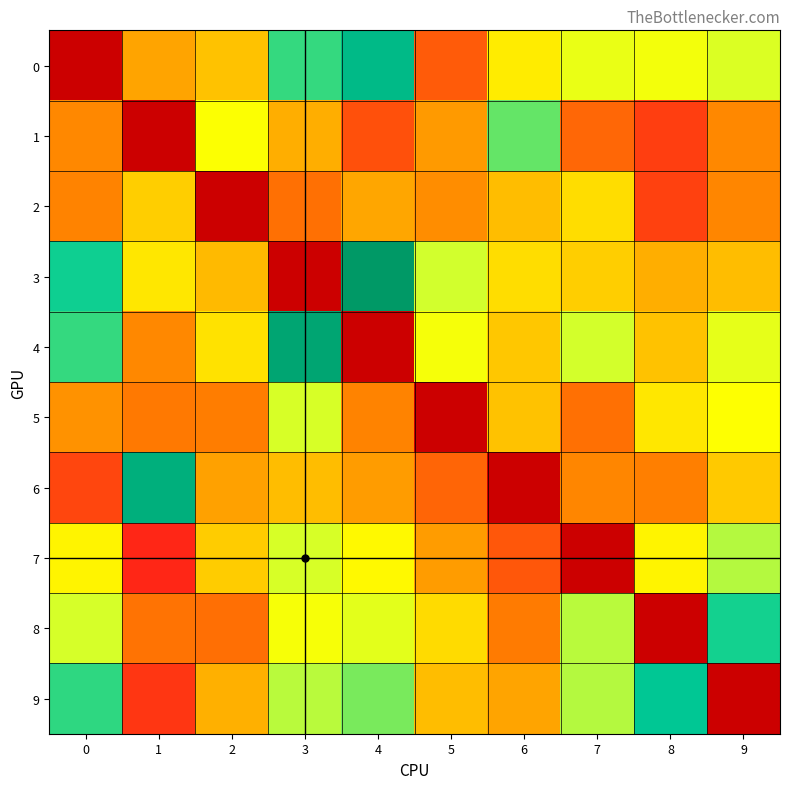

Which series changed the most between 1 and 3?

4